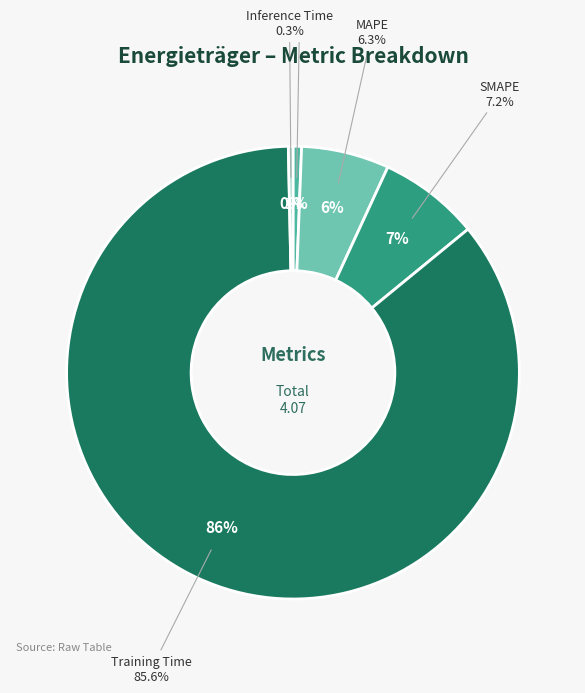

To the nearest percent, what is the difference between the largest and smallest slice percentages?

85%